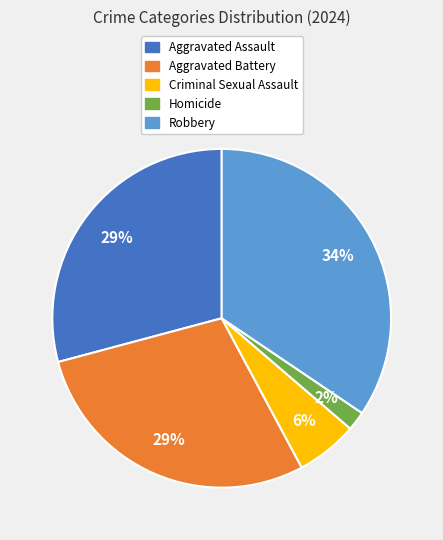

Which category has the biggest portion of the pie?

Robbery